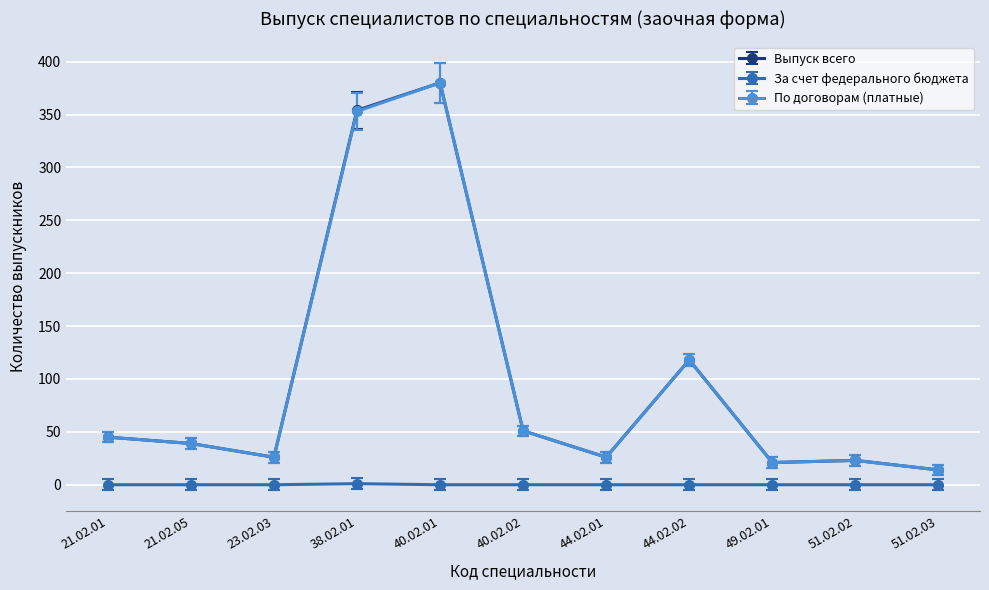

True or false: За счет федерального бюджета and Выпуск всего intersect in this chart.

False